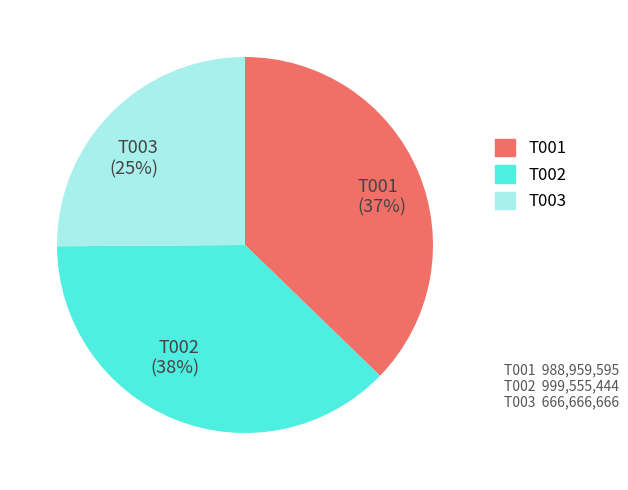

The T001 slice represents 47% of the pie. True or false?

False